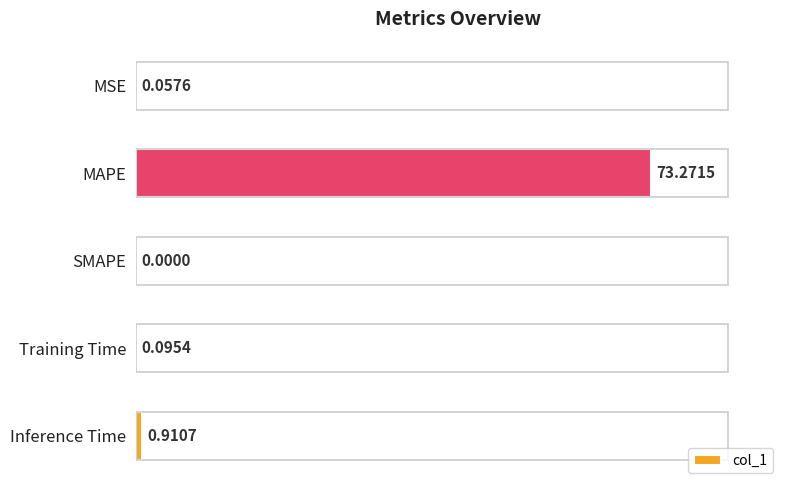

Are the bars horizontal?

Yes